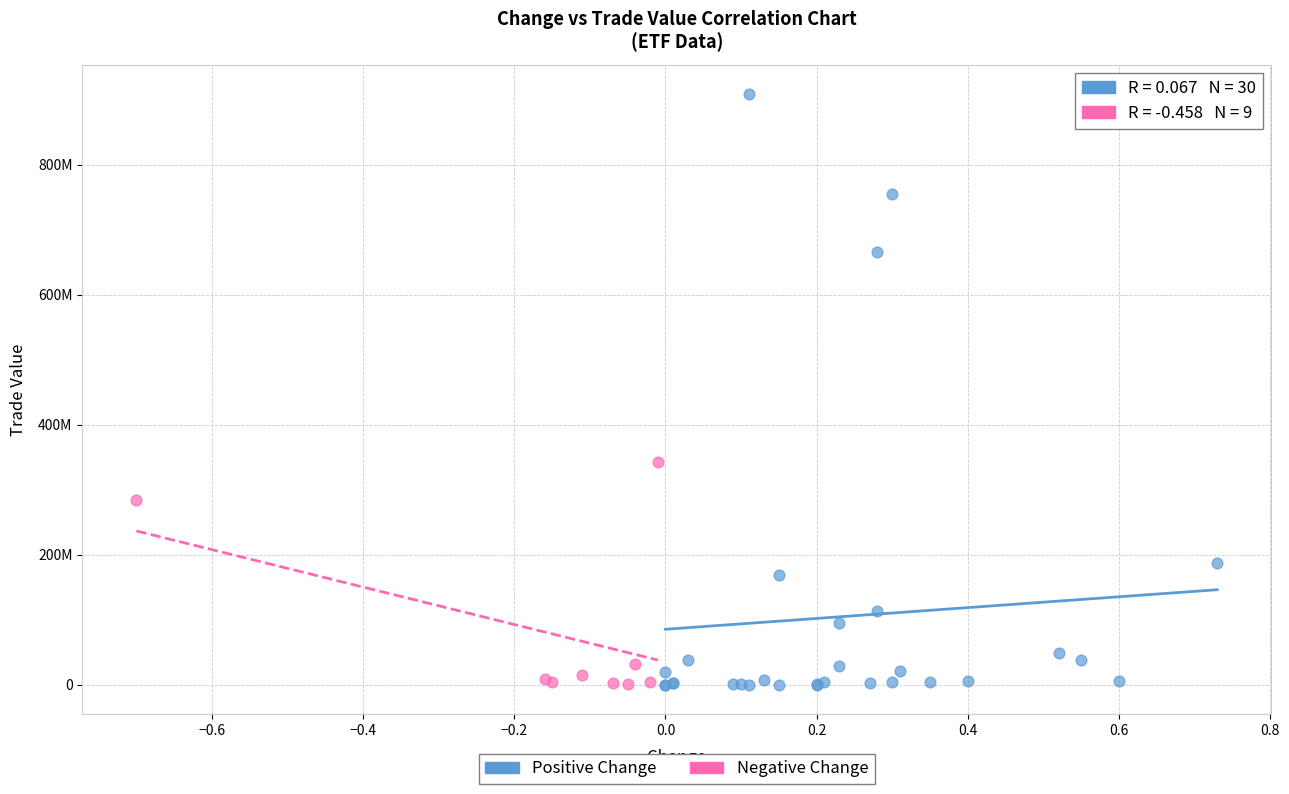

Which series contains the highest Y value?

Positive Change